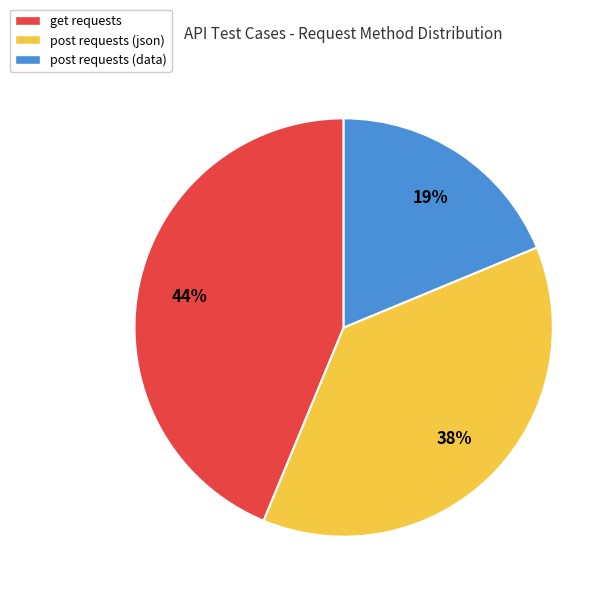

Does any single category account for the majority?

No